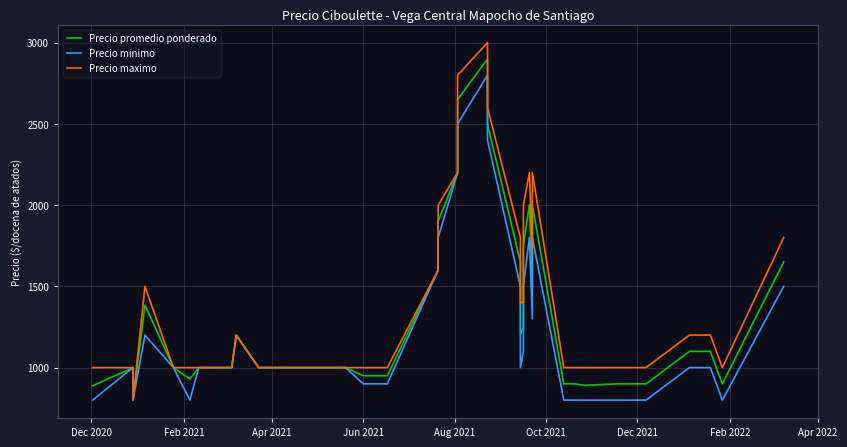

Rank the series by their average value, from highest to lowest.

Precio maximo, Precio promedio ponderado, Precio minimo